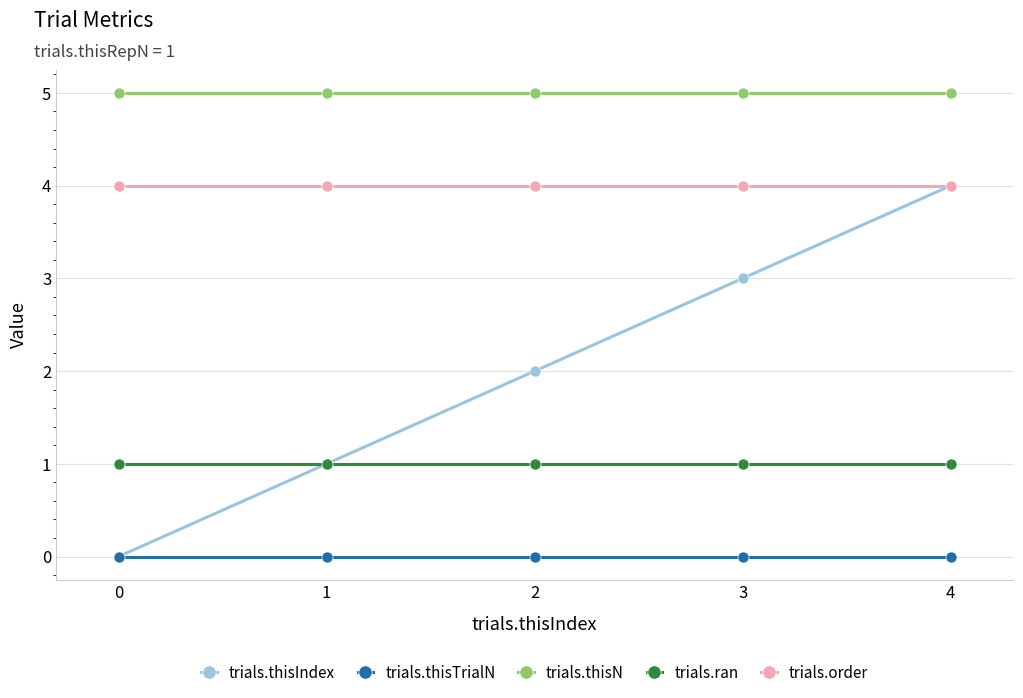

Which series has the largest total across all categories?

trials.thisN